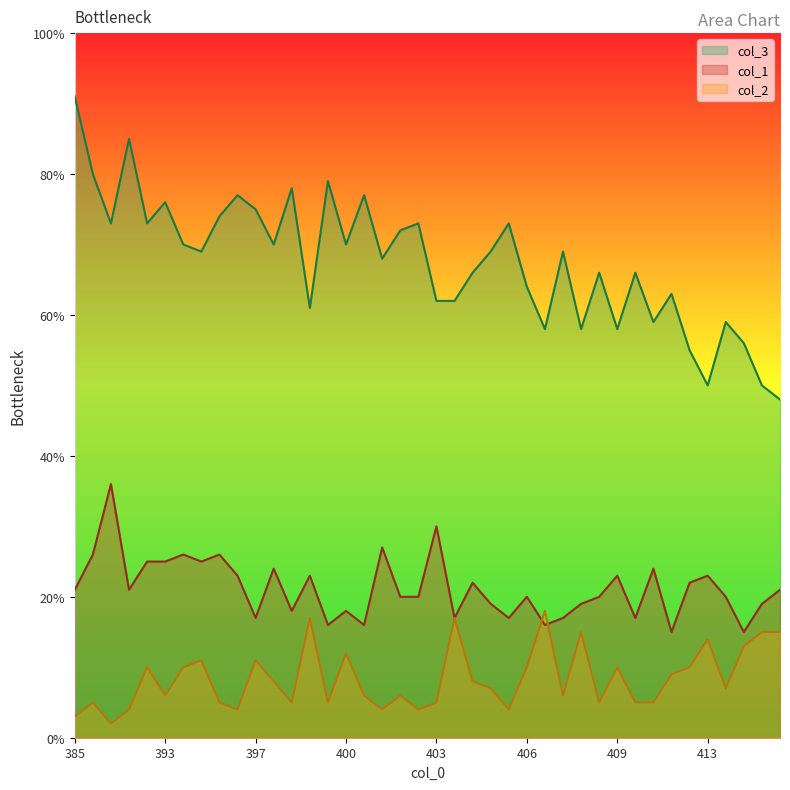

Rank the series at 406 from highest to lowest value.

col_3, col_1, col_2